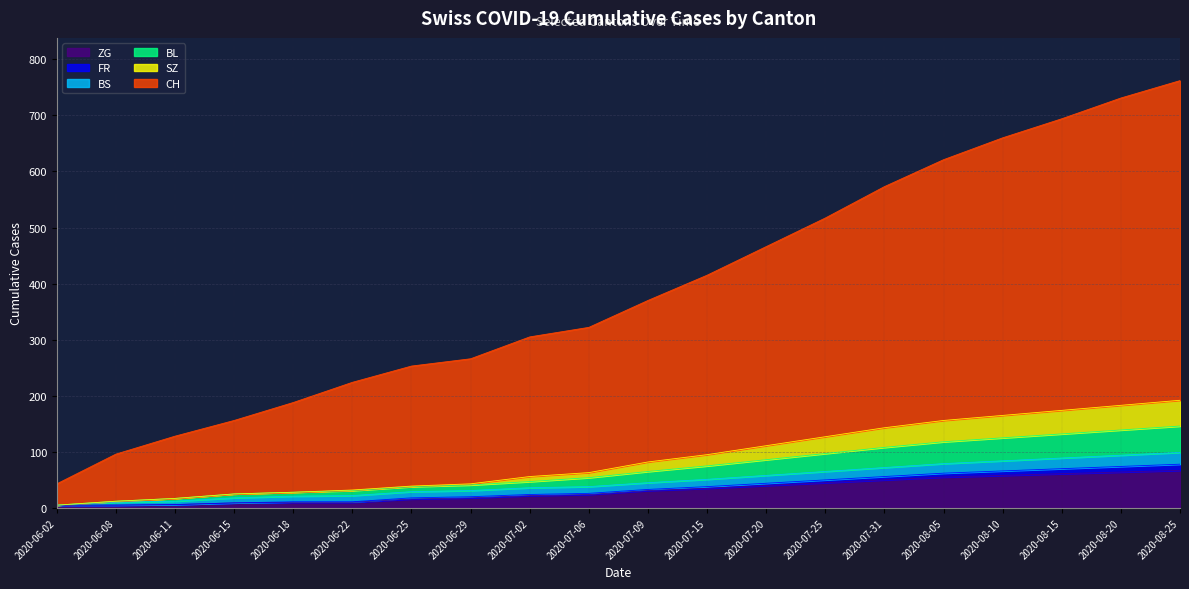

What position from the left is 2020-08-15?

18